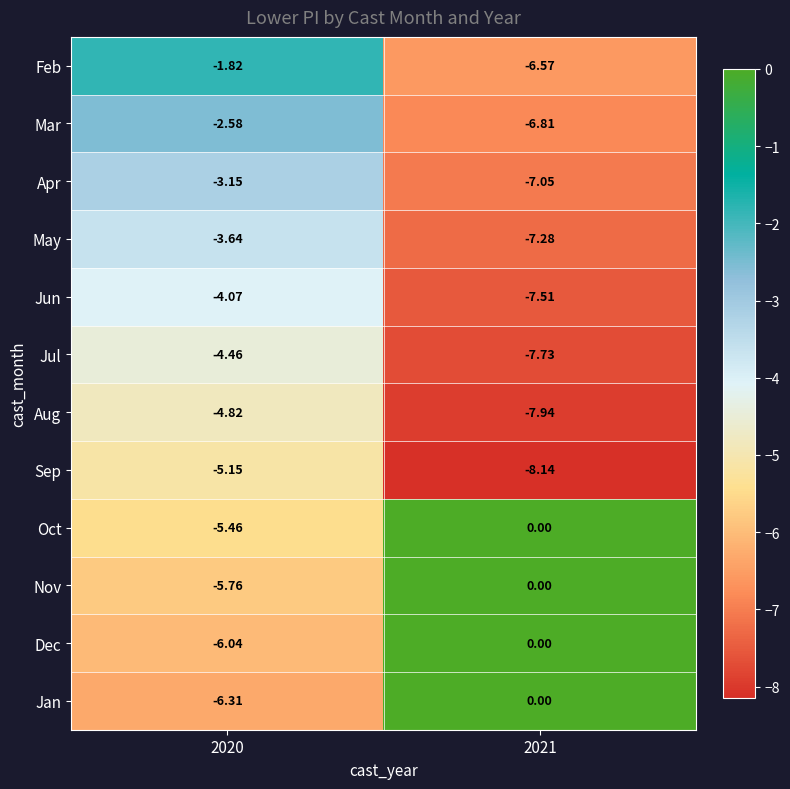

Which series changed the most between 2020 and 2021?

Jan